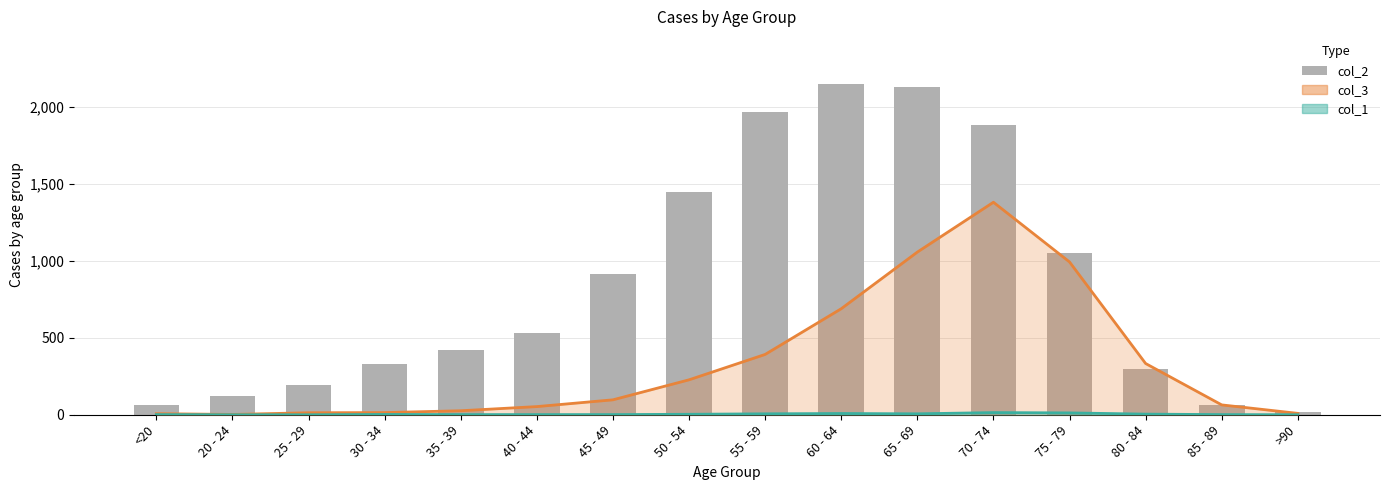

The chart shows a value of 2151 at 60 - 64. True or false?

True